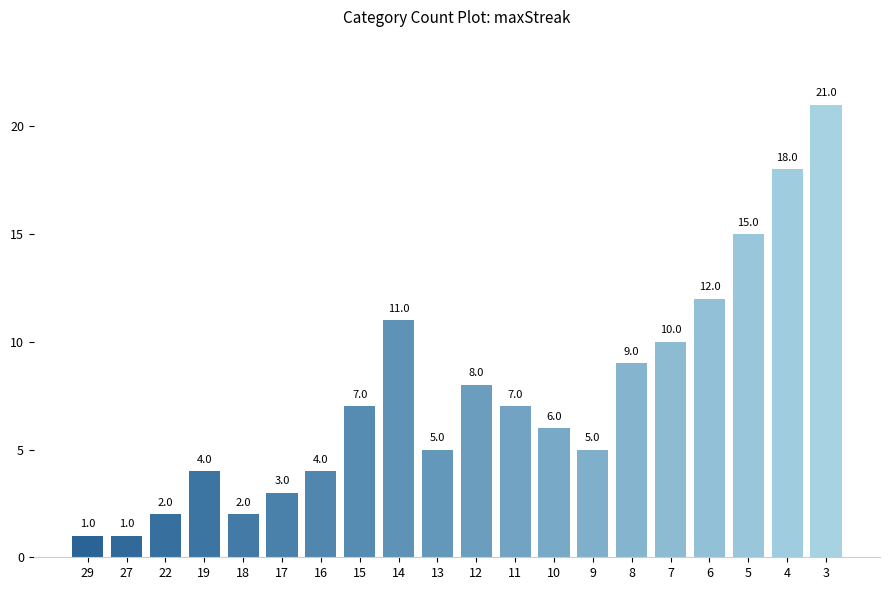

The chart shows a value of 18 at 4. True or false?

True